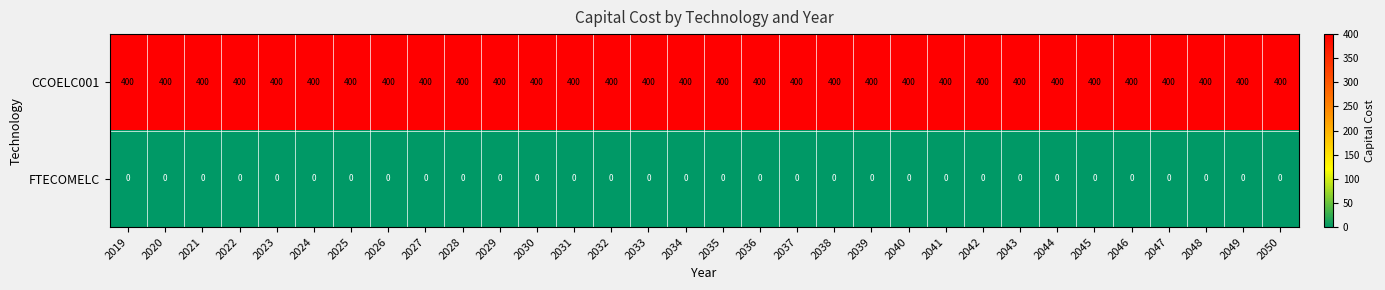

What is the lowest value of the CCOELC001 series?

400